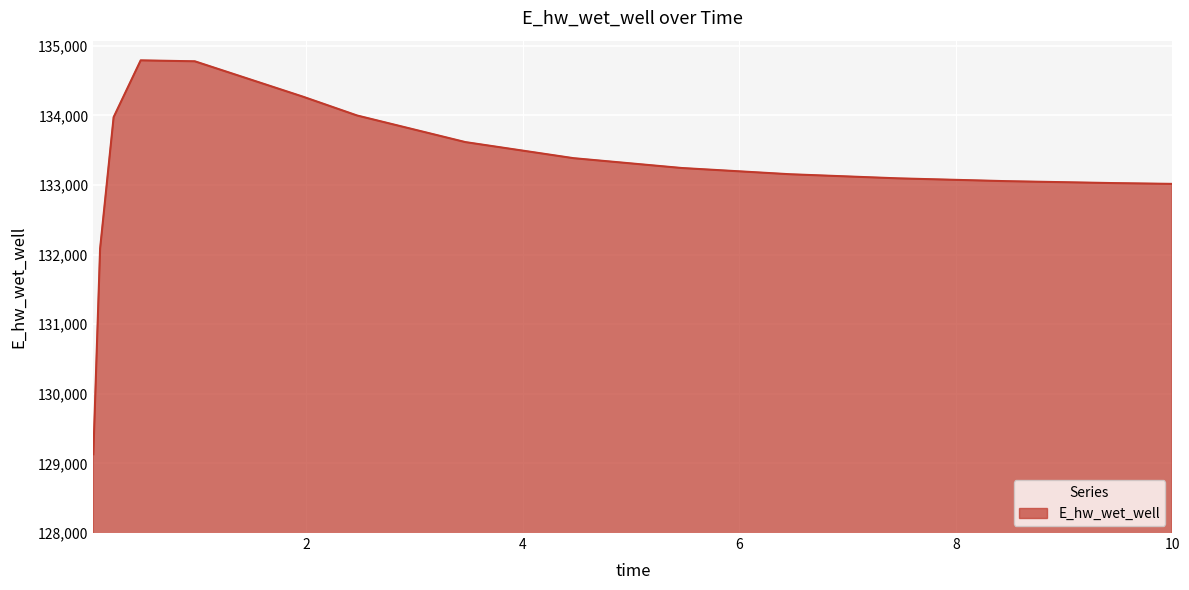

What is the maximum value shown in the chart?

134791.3